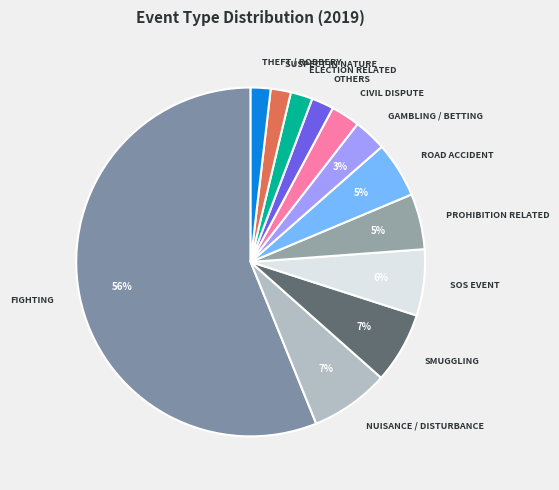

What is the largest slice in the pie chart?

FIGHTING